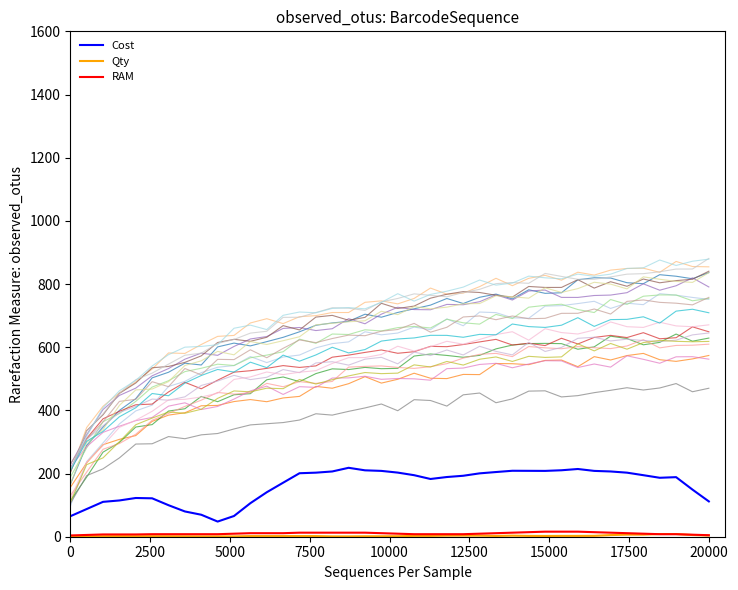

What is the greatest value displayed?

218.2